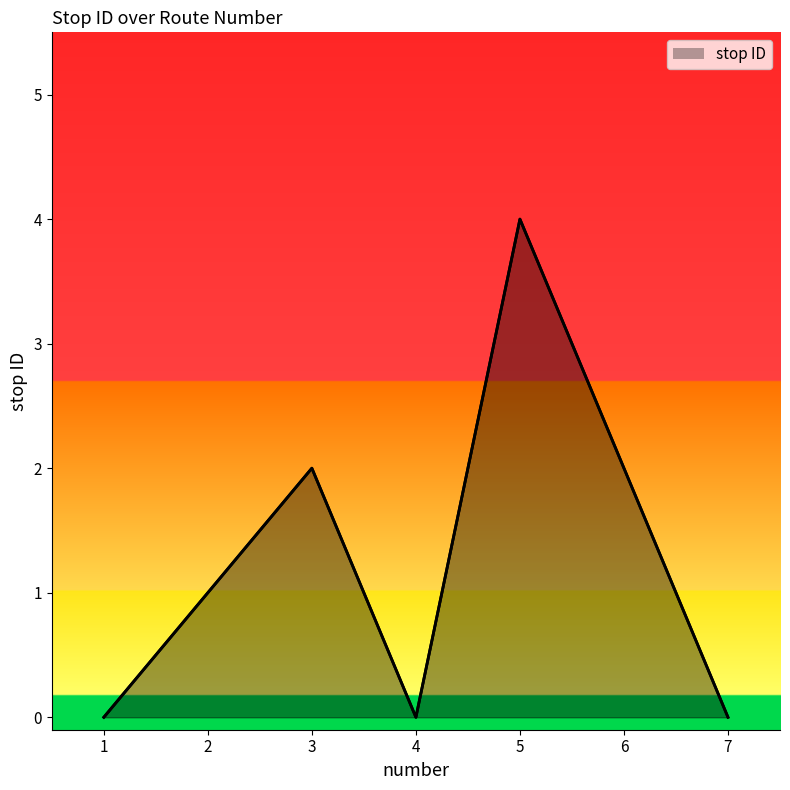

How many points are lower than both their immediate neighbors (excluding endpoints)?

1